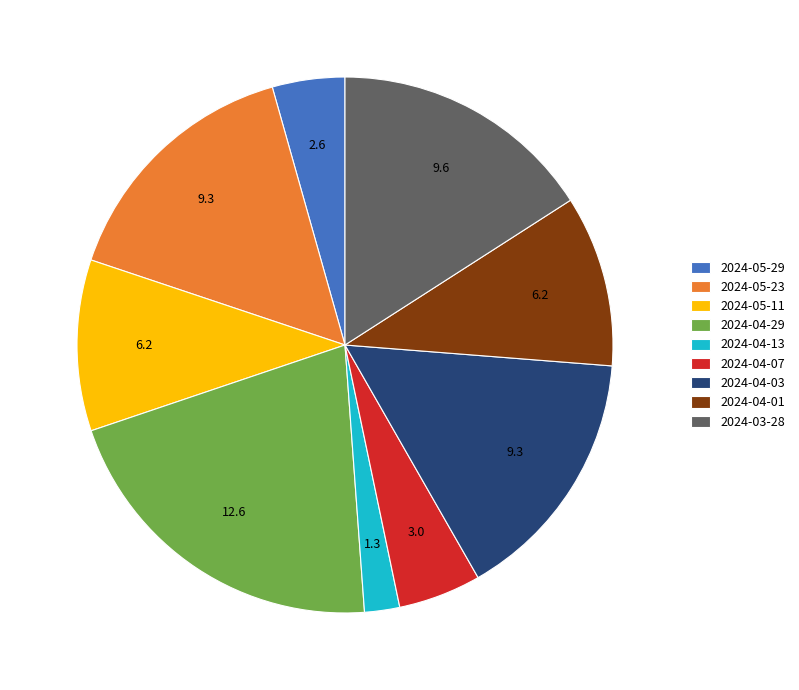

Do 2024-04-13 and 2024-04-07 together represent more than half of the pie?

No